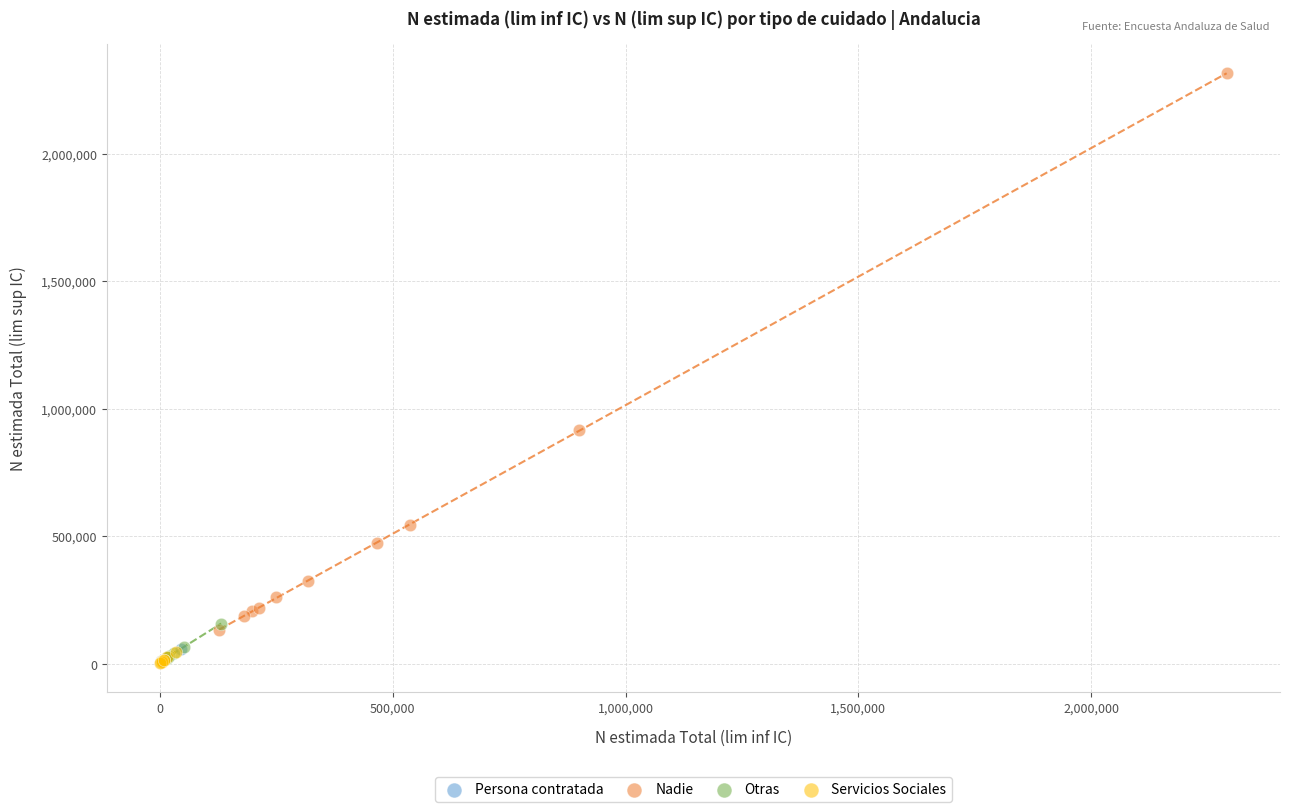

Which series has the widest spread of Y values?

Nadie